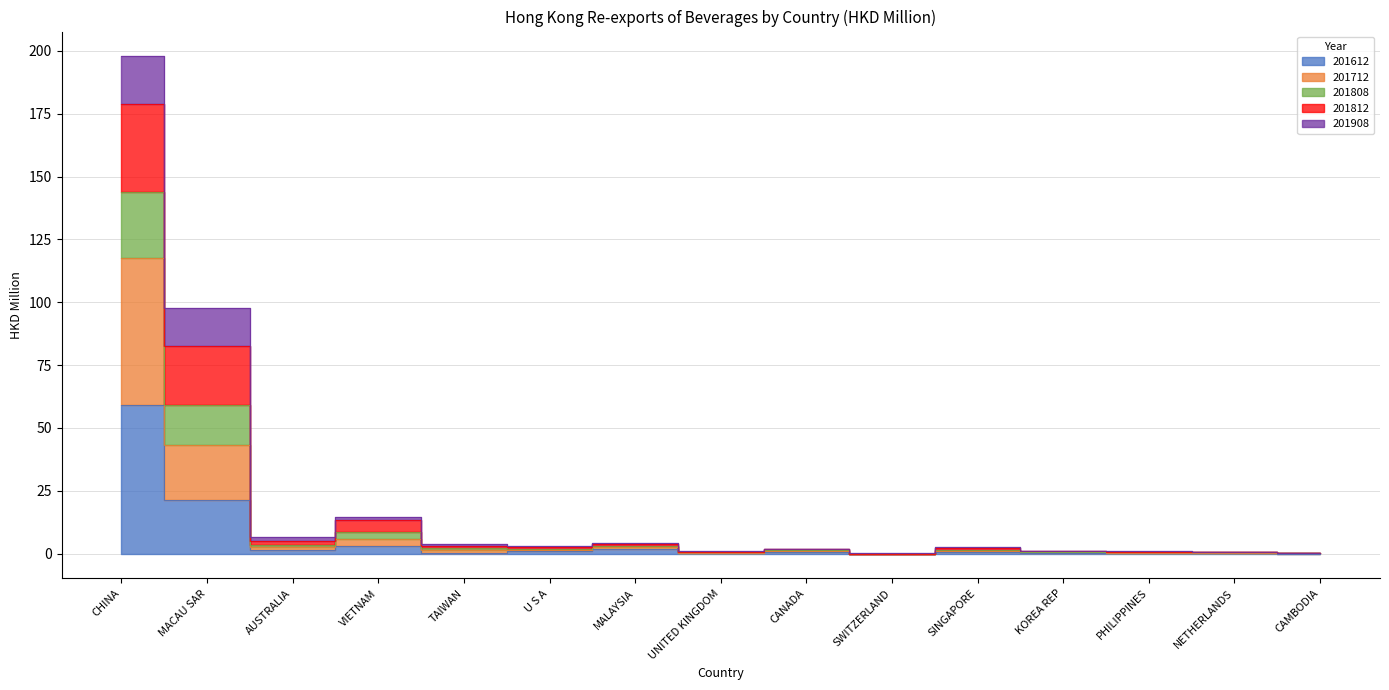

What is the label of the 3rd point from the left?

AUSTRALIA